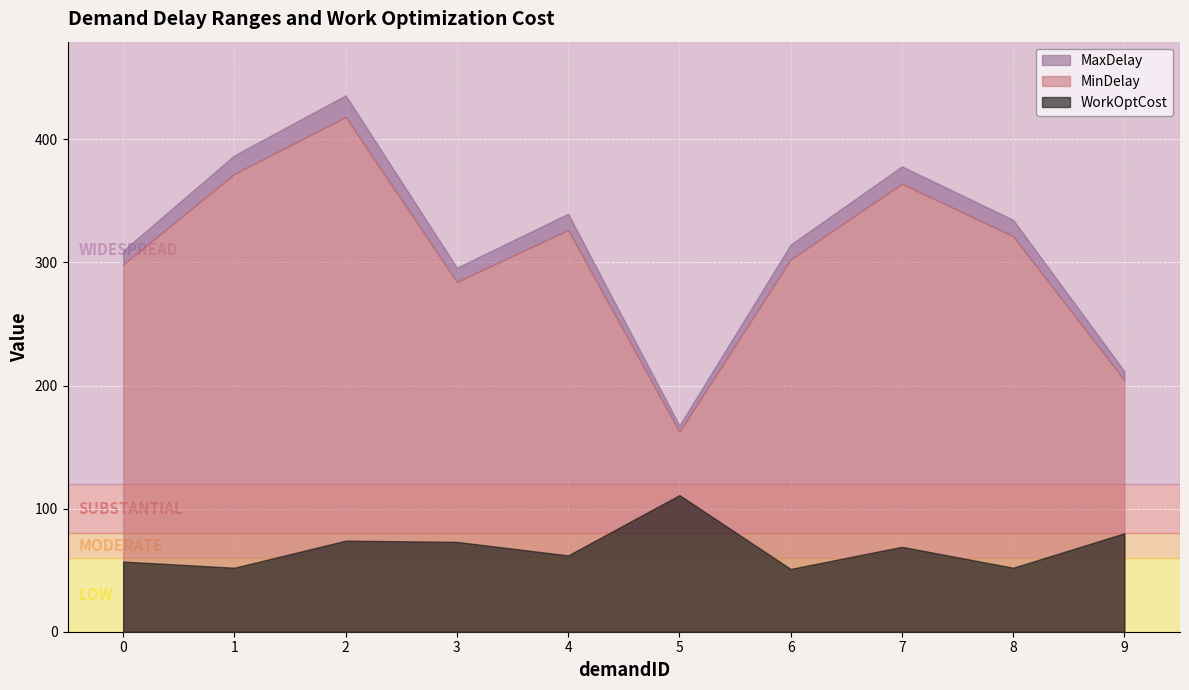

Which label corresponds to the smallest value in the chart?

6